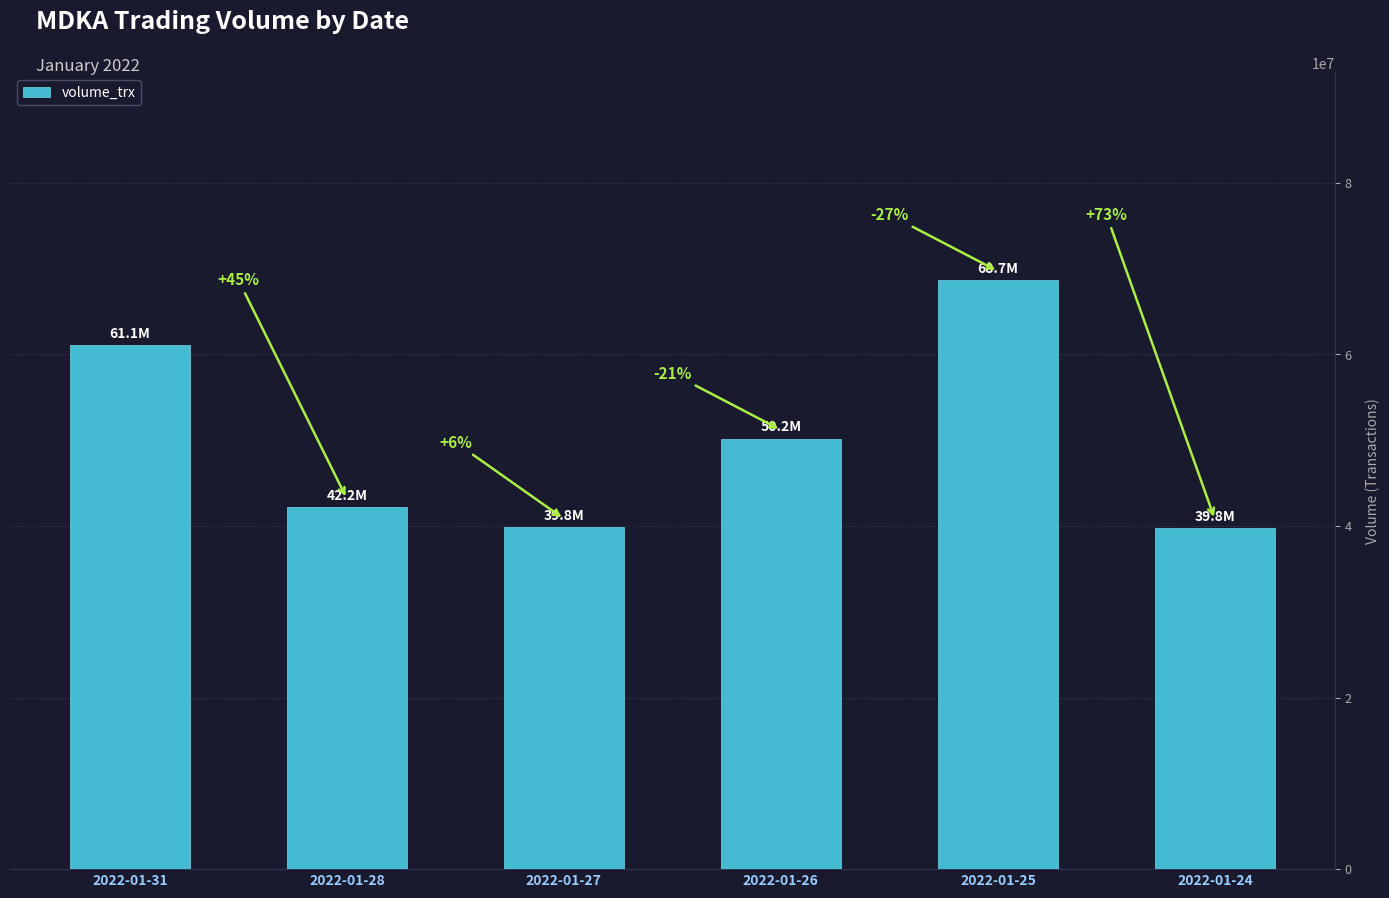

Approximately how many times larger is the value at 2022-01-24 compared to 2022-01-25?

0.6